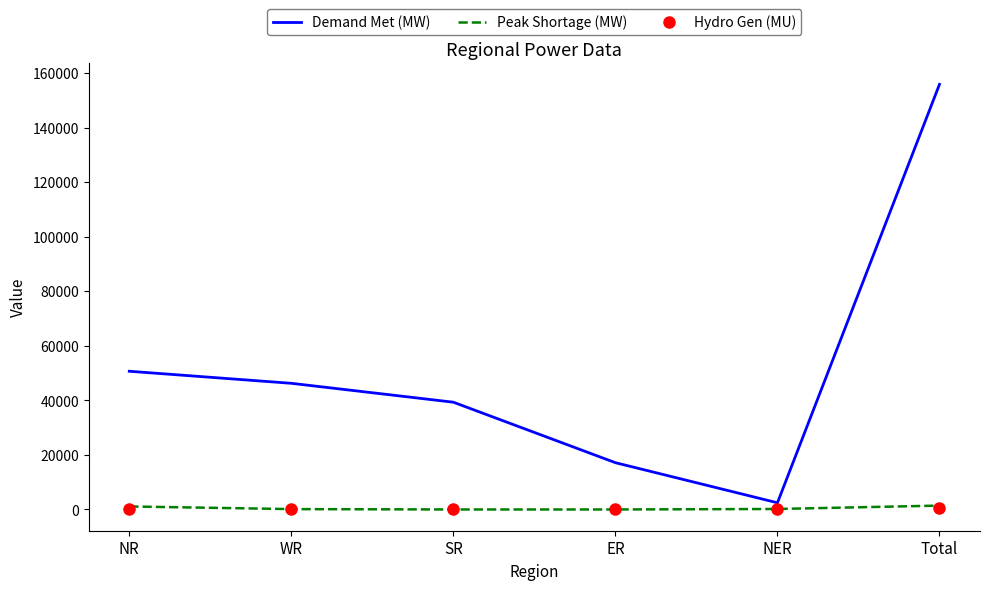

What is the approximate value of Peak Shortage (MW) at NR, to the nearest 50?

1100